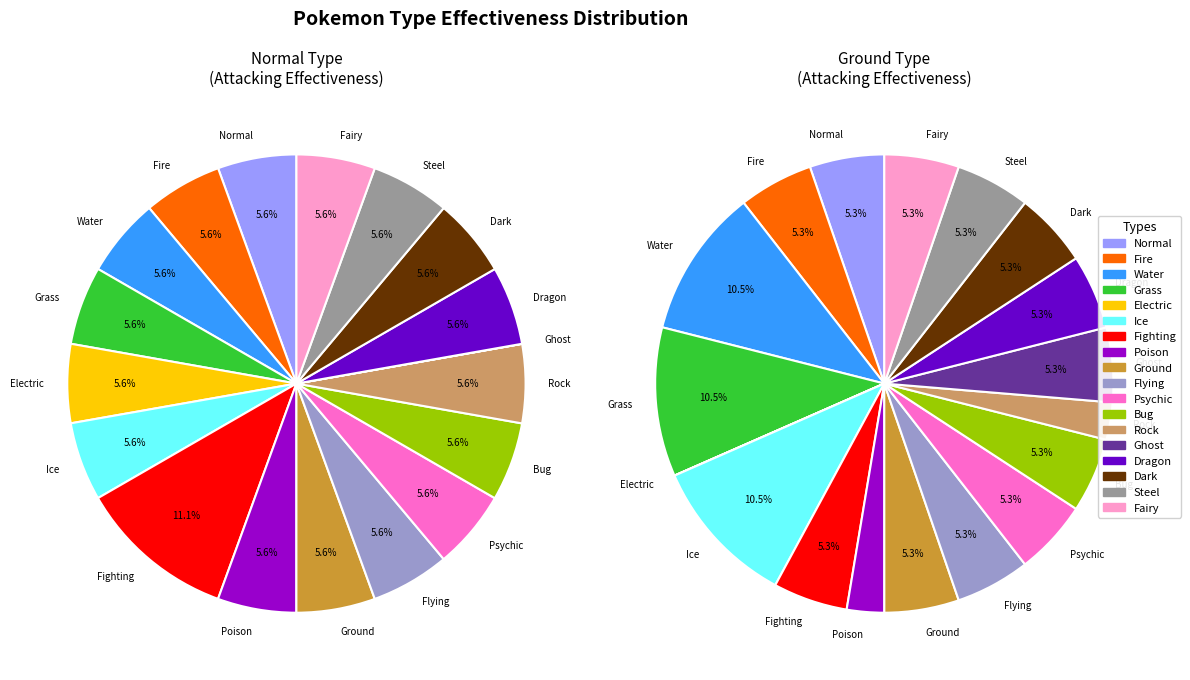

Do Fire and Fairy together represent more than half of the pie?

No